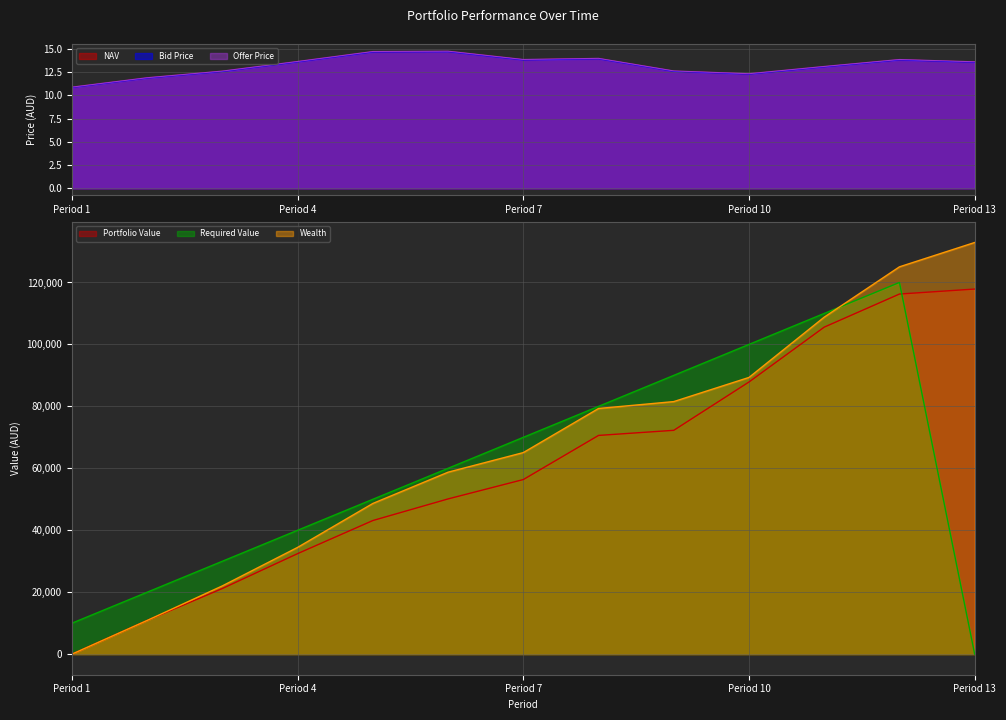

The value of NAV at 3 is 5.5. True or false?

False